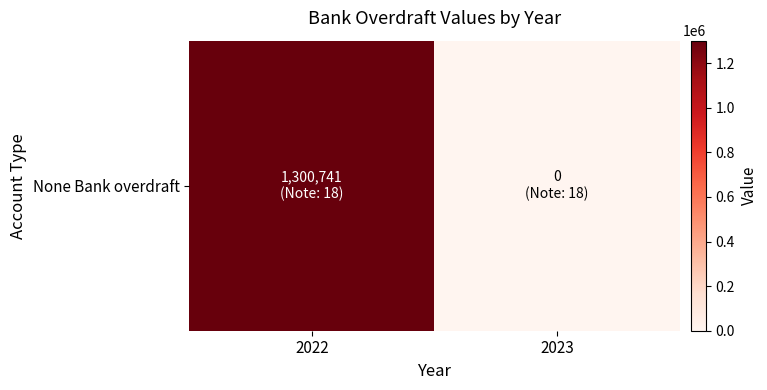

What is the average value?

650370